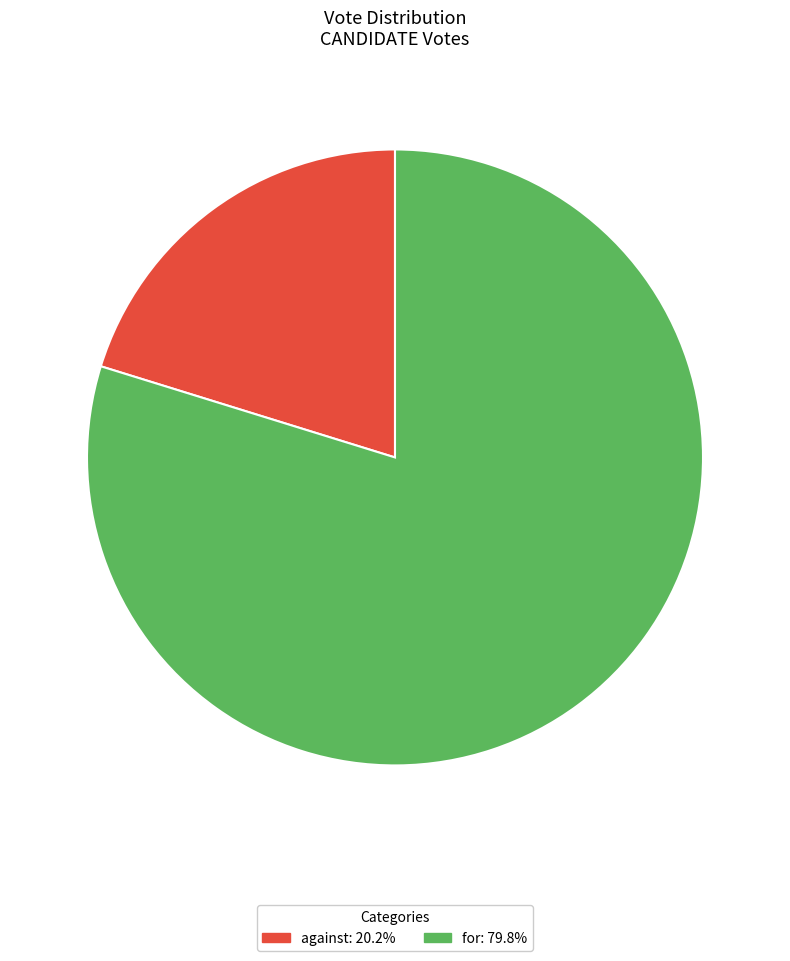

Combined, do against and for account for over 50%?

Yes